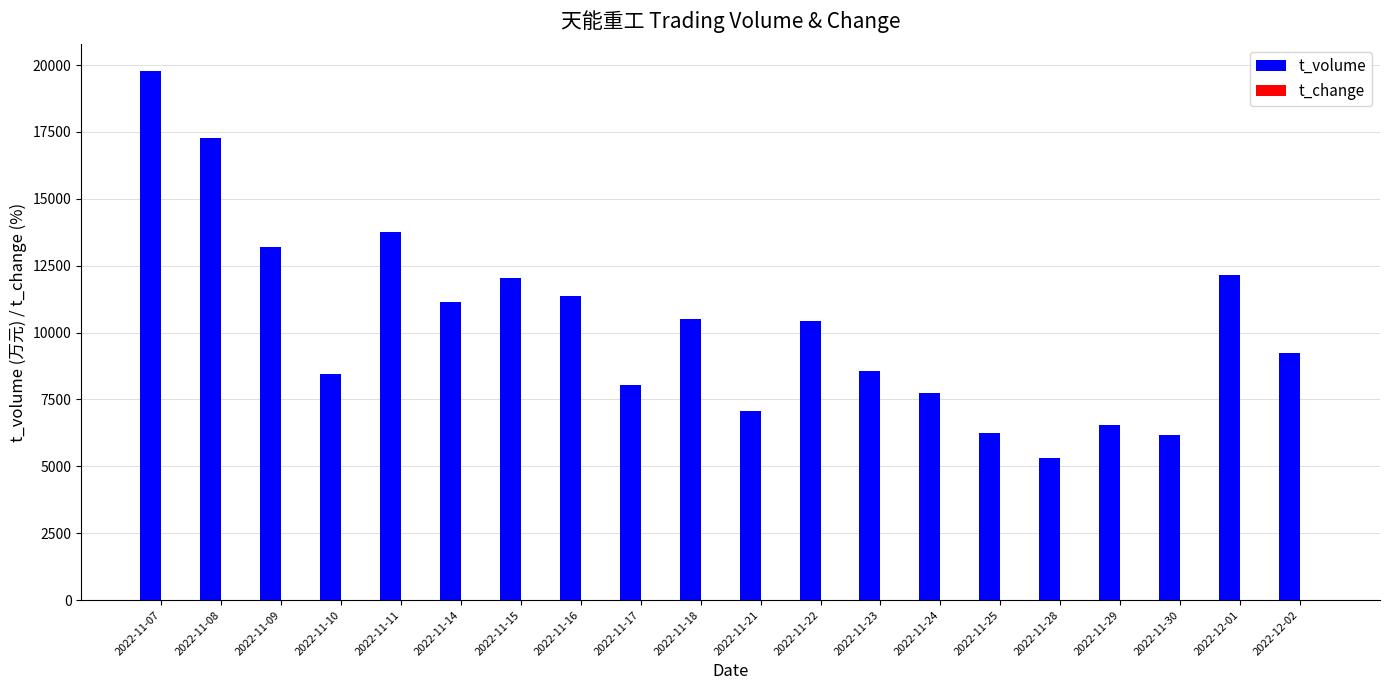

What is the average value of the t_volume series?

10250.8